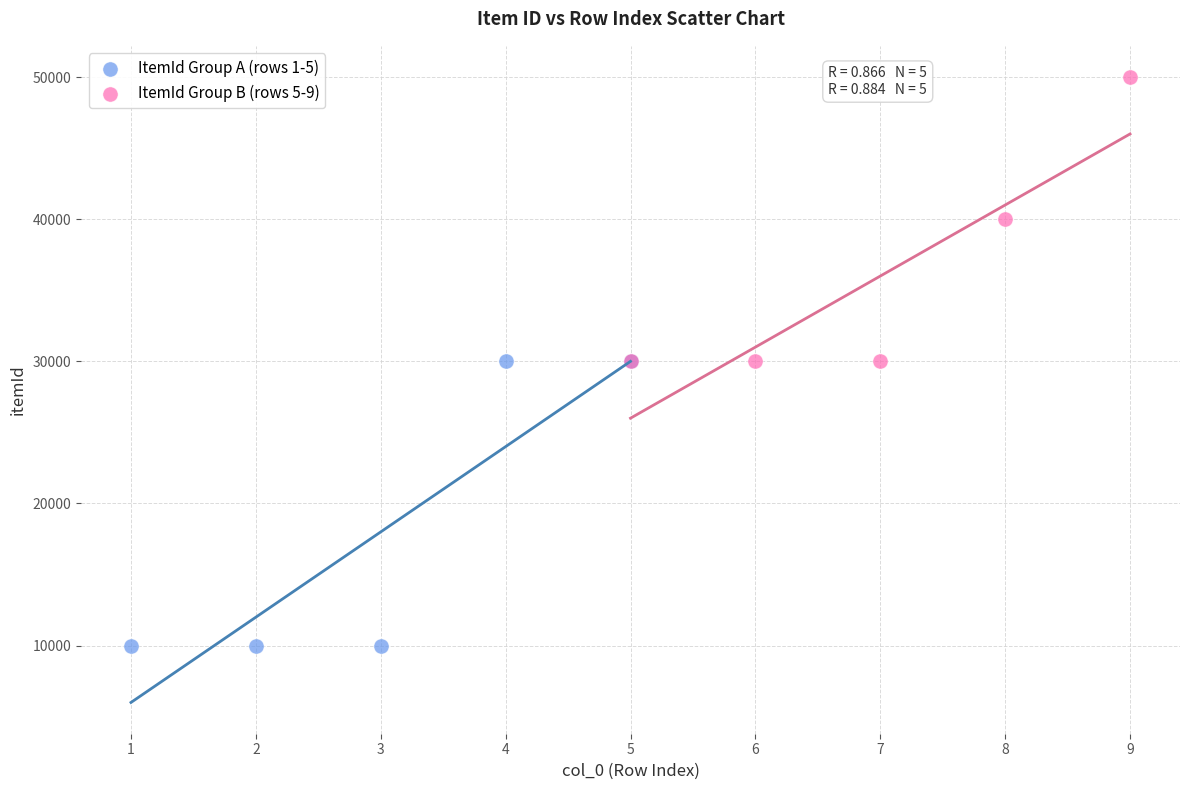

Which series contains the lowest Y value?

ItemId Group A (rows 1-5)